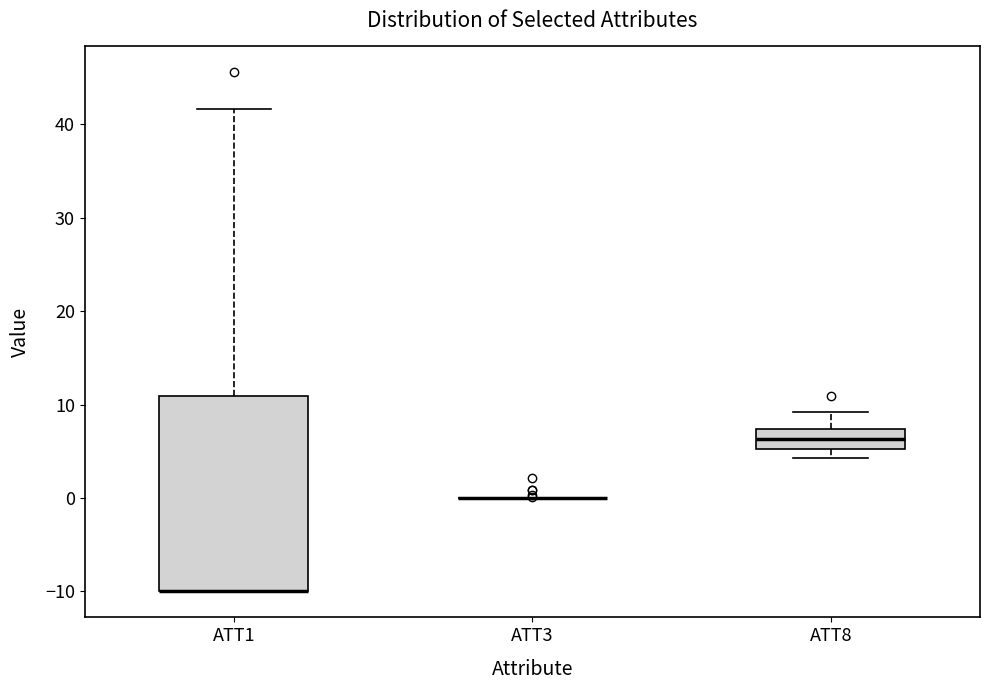

Reading left to right, read every box against the y-axis: the position of its median line, the range the box covers, and the ends of its whiskers. The values are not printed on the chart, so give them approximately, as read against the axis.

ATT1: median -10 (drawn on the box's lower edge), box -10 to 11, whiskers -10 to 42
ATT3: box collapsed to a line at 0, whiskers 0 to 0
ATT8: median 6, box 5 to 7, whiskers 4 to 9